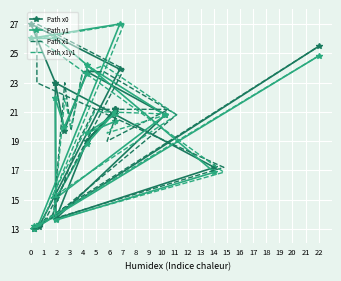

What is the sum of all Path x1 values?

395.5